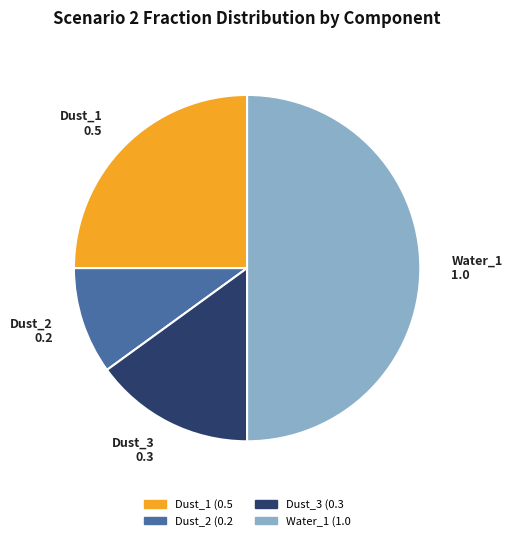

Between Dust_3 and Dust_2, which is larger?

Dust_3